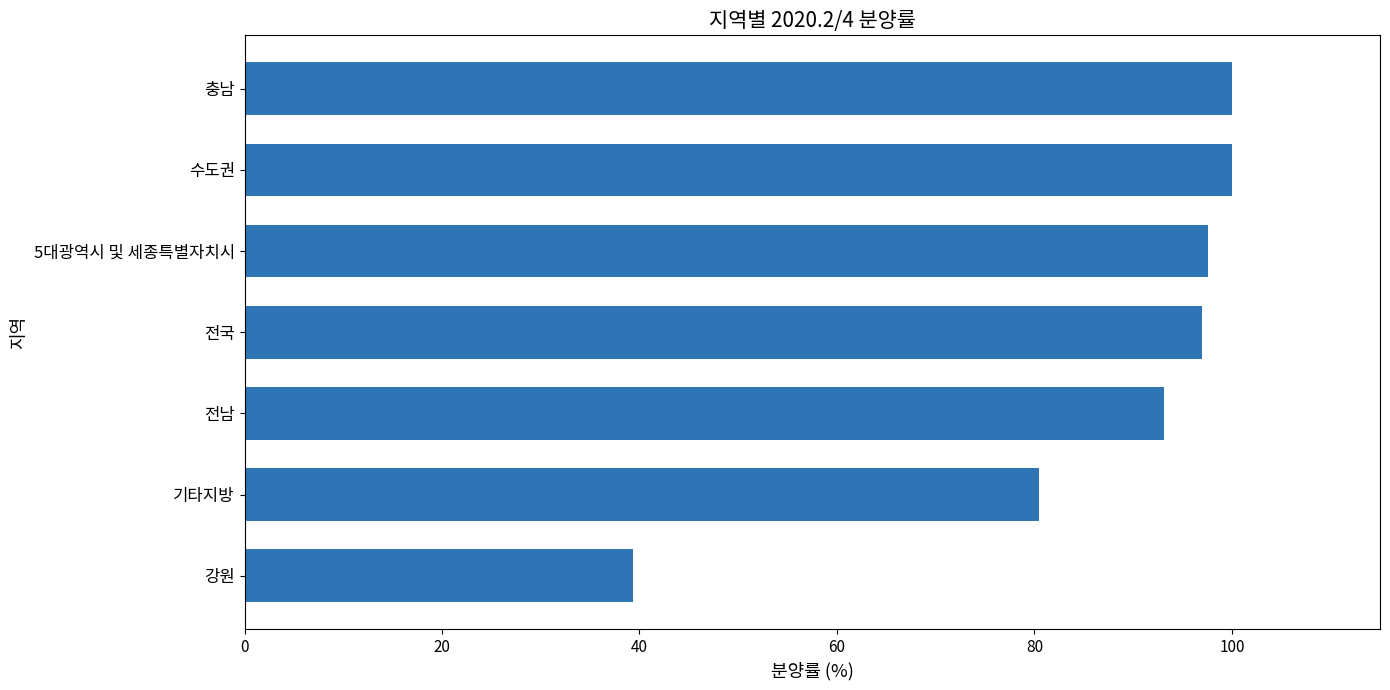

Are the bars grouped side by side (vs. stacked)?

No